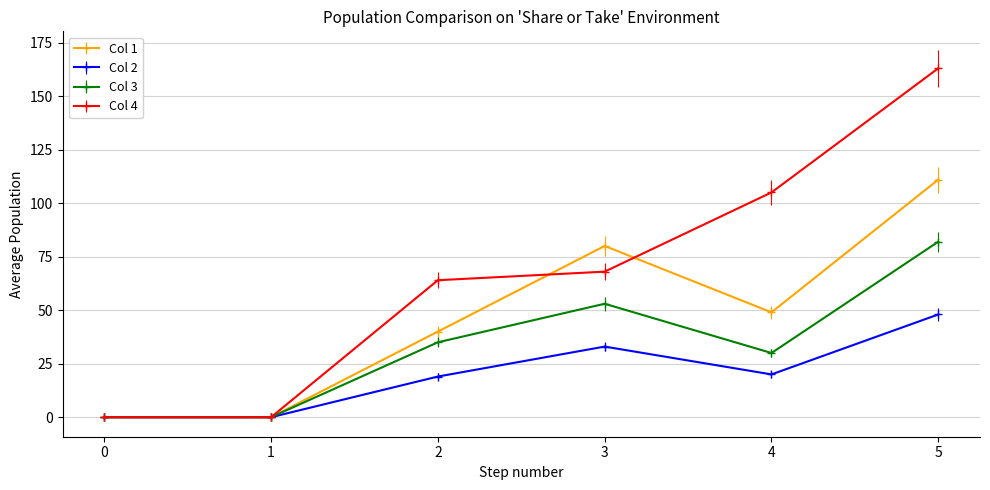

Rank the series by their average value, from highest to lowest.

Col 4, Col 1, Col 3, Col 2